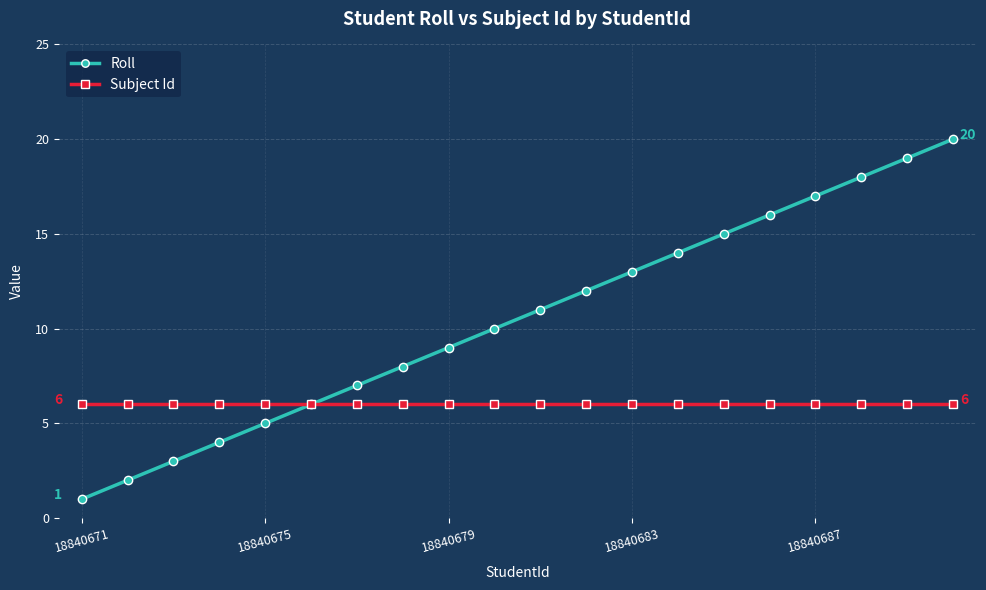

What is the greatest value displayed?

20